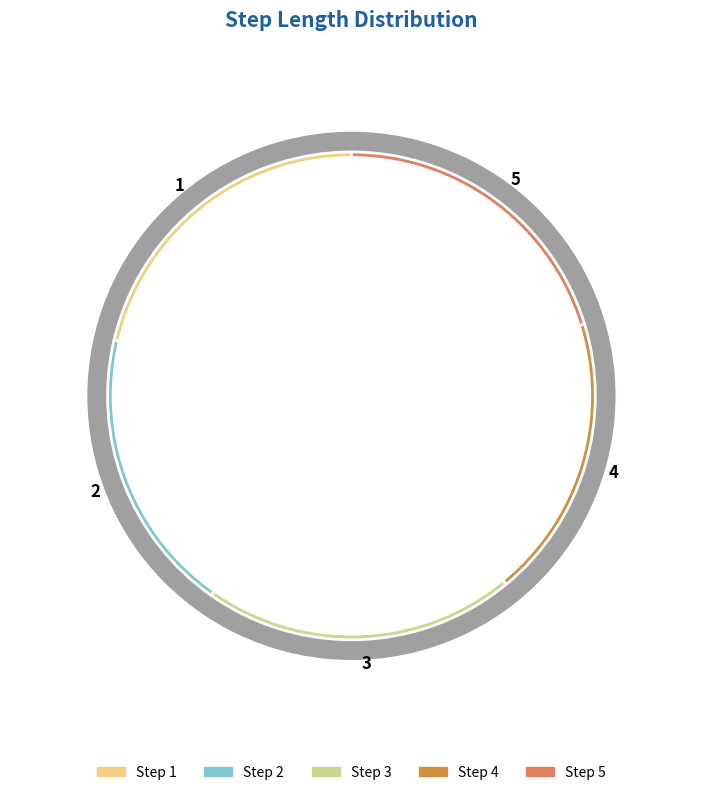

What percentage is NOT represented by 1?

78.7%